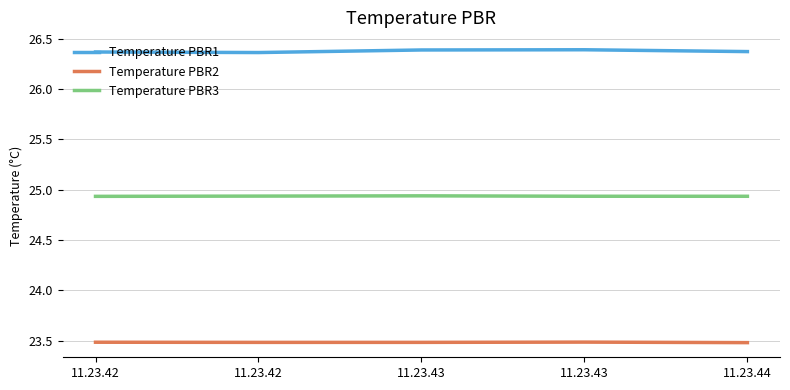

What is the greatest value displayed?

26.4